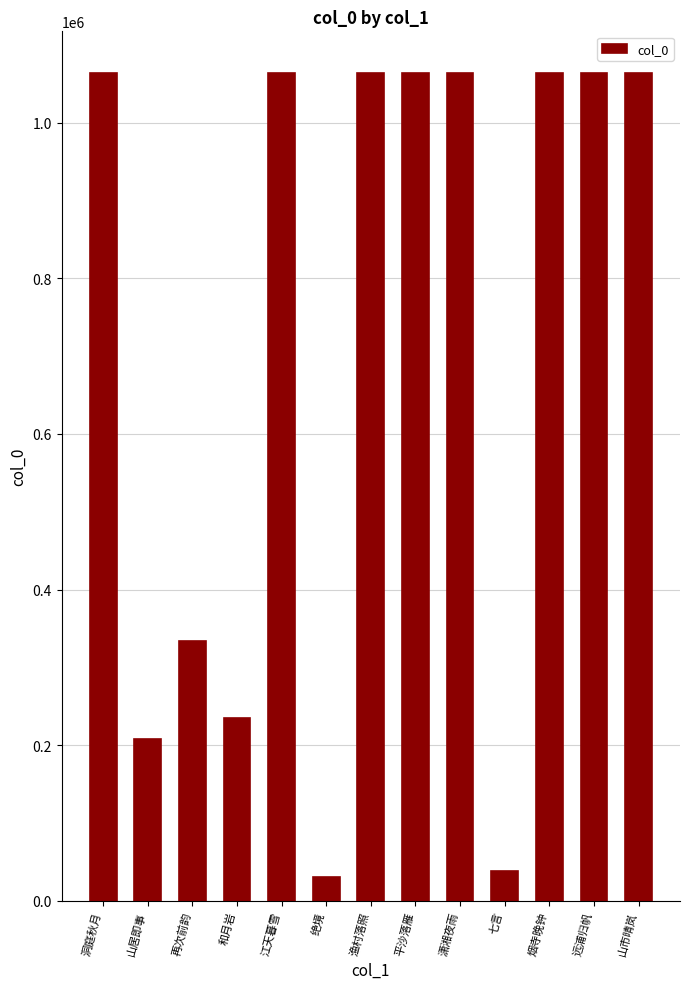

What is the sum of the values at 江天暮雪 and 山居即事?

1272376